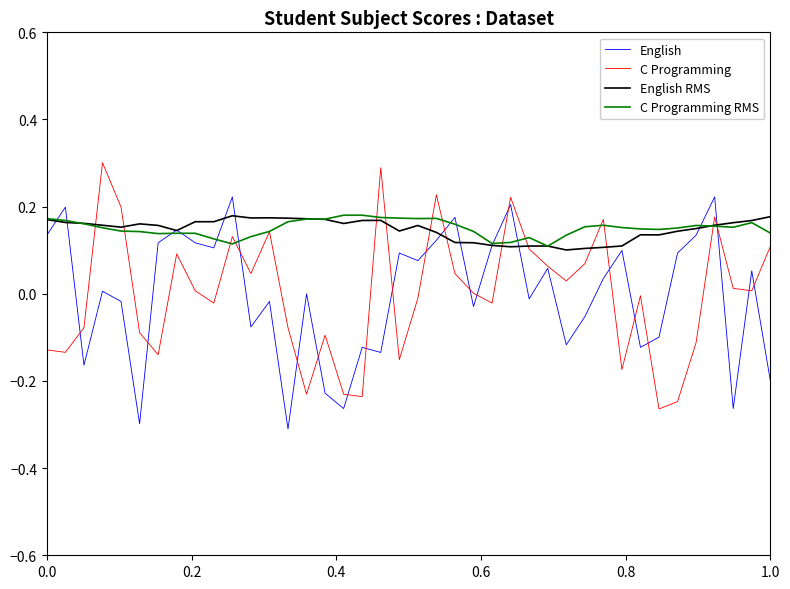

What is the highest value of the C Programming series?

0.3